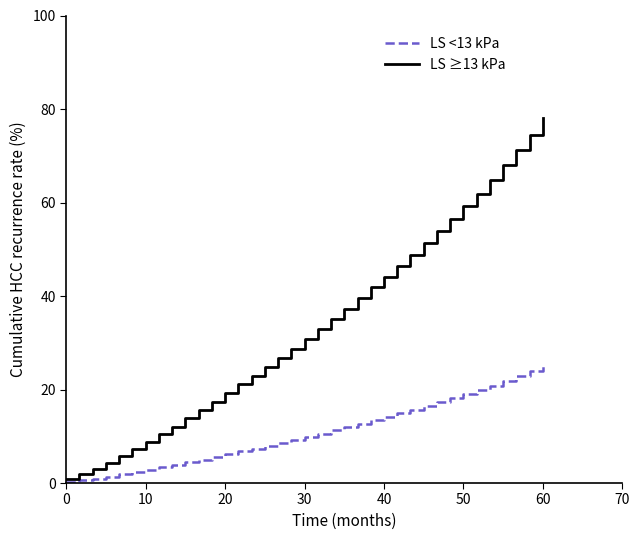

Which series has the largest total across all categories?

LS ≥13 kPa